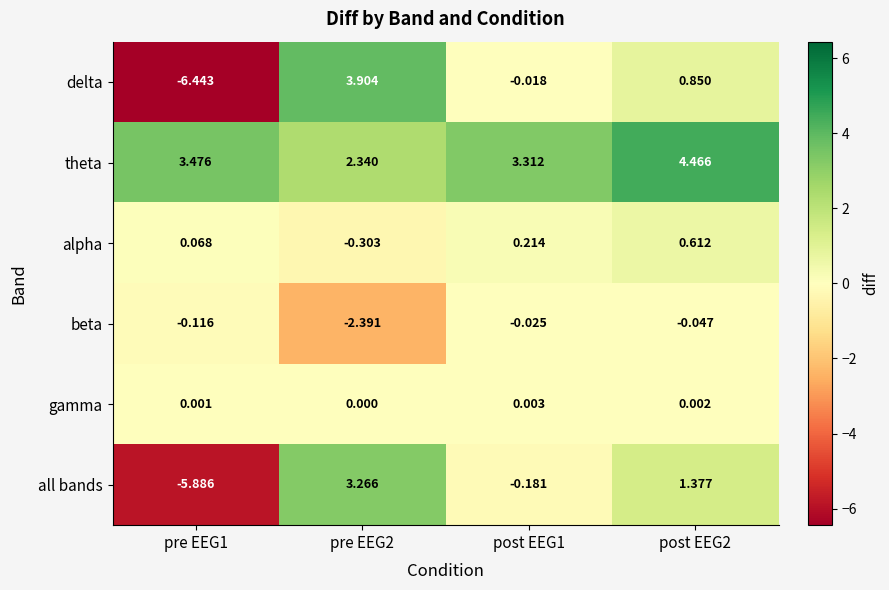

Rank the series by their maximum value, from lowest to highest.

beta, gamma, alpha, all bands, delta, theta